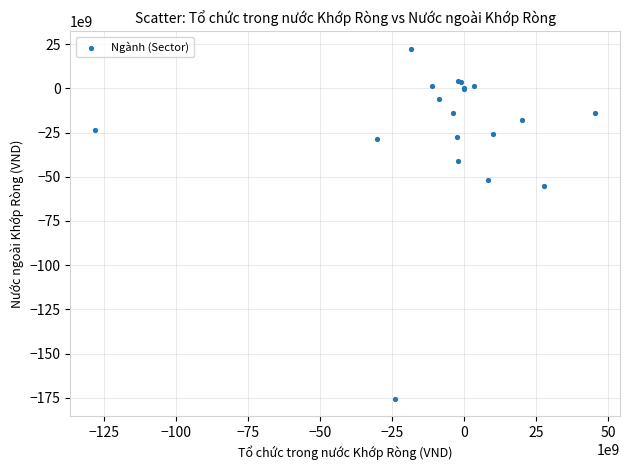

What Y value in the scatter plot is closest to -76600998500?

-55360075000